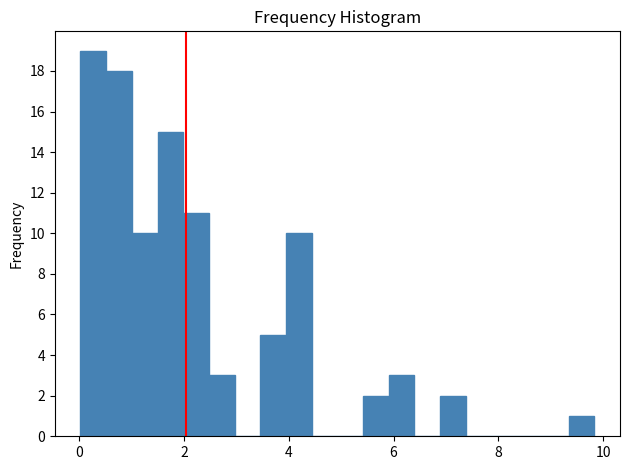

Around what value on the x-axis is the tallest bar? Give the approximate position of its centre, as read against the axis.

0.2